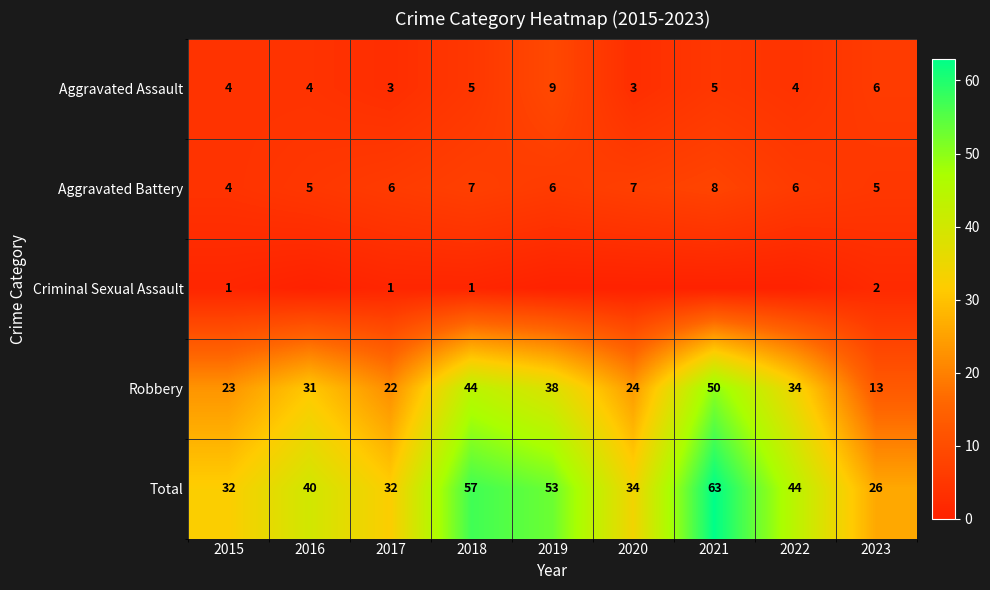

At which category is the sum across all series the highest?

2021